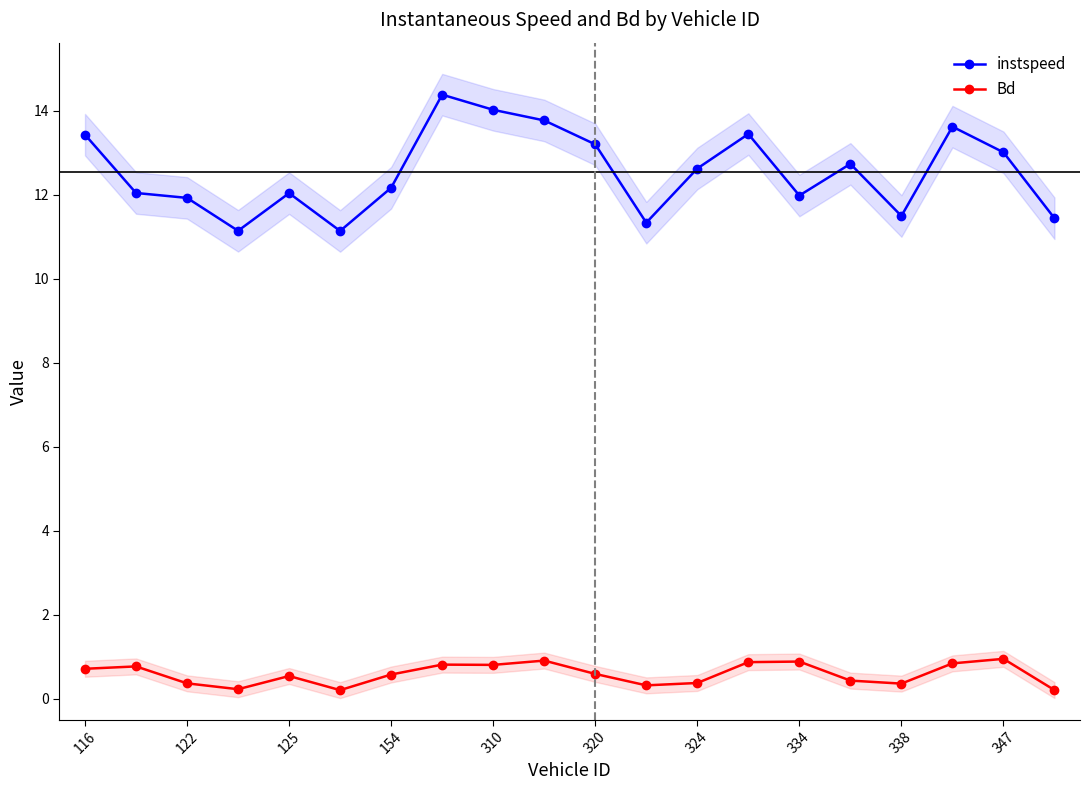

Is the value of instspeed at 125 greater than the value of Bd at 310?

Yes